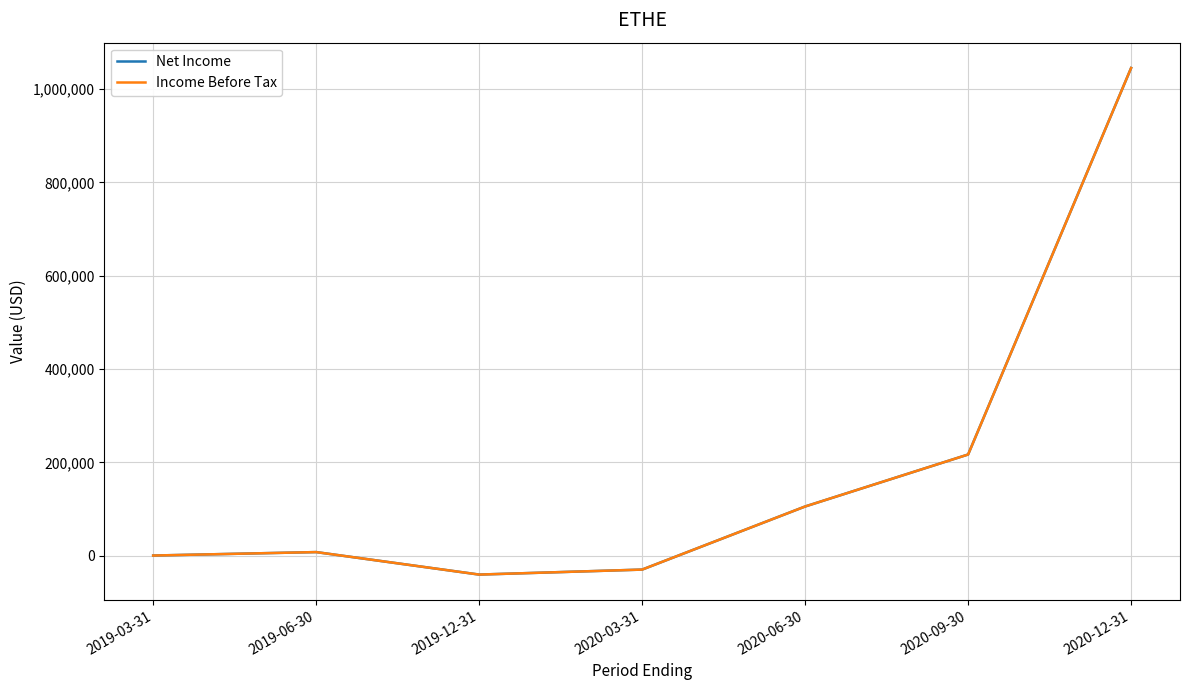

Is this an area chart (filled region under the line)?

No